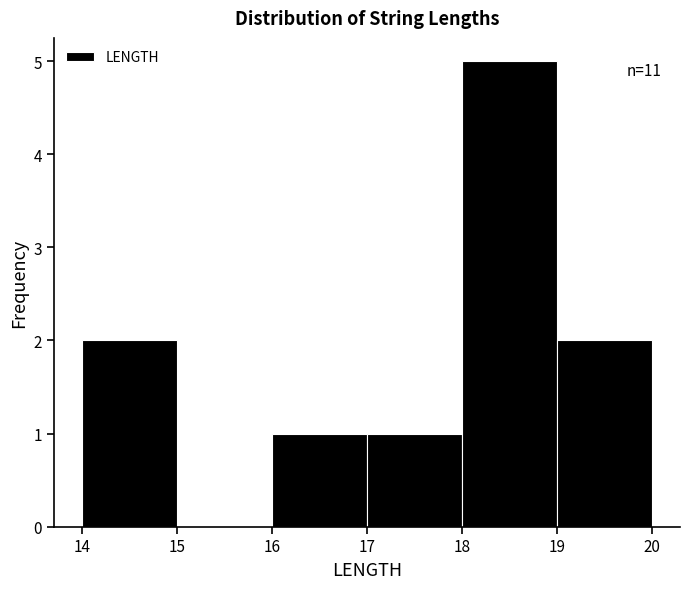

Over which range of the x-axis is the bar tallest?

18 to 19